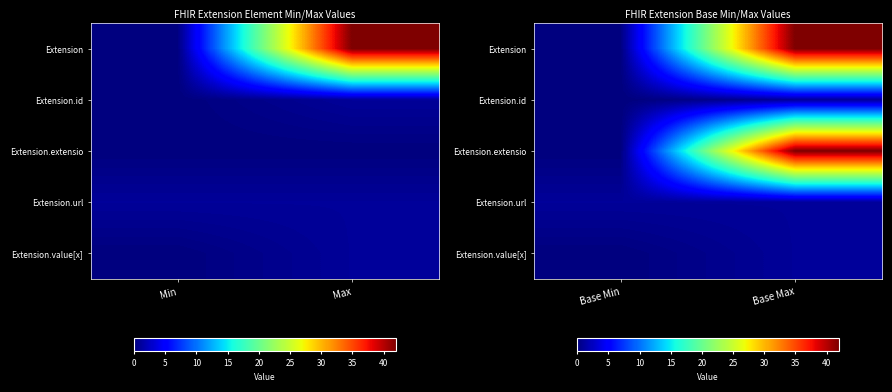

At which category is the sum across all series the highest?

Base Max